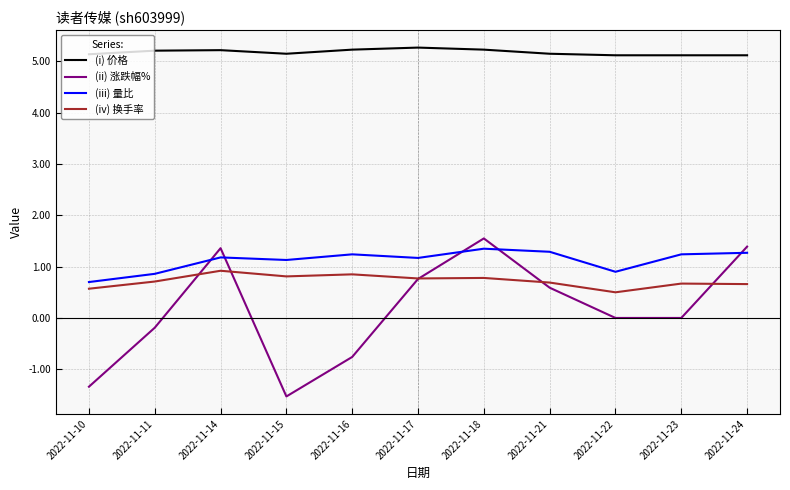

Which label corresponds to the smallest value in the chart?

2022-11-15